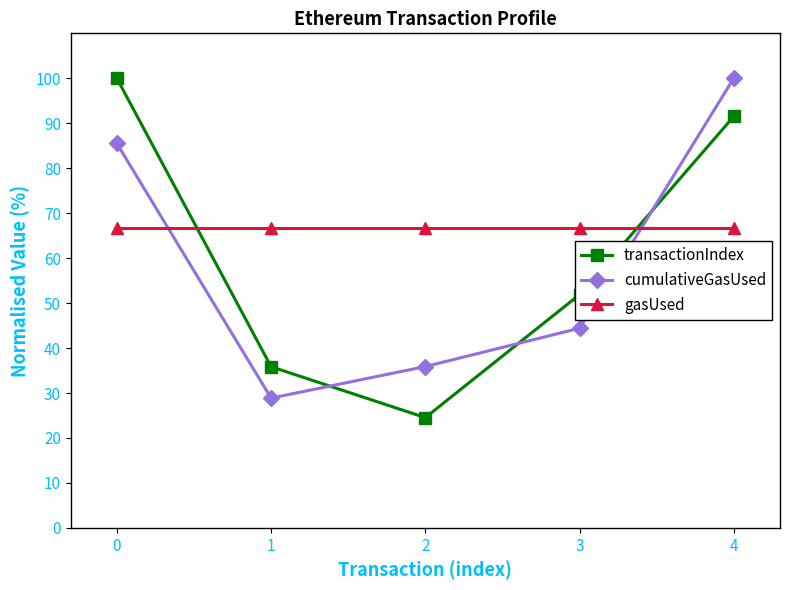

Reading left to right, extract all data points from this chart.

transactionIndex: 100.0	35.8	24.5	51.9	91.5
cumulativeGasUsed: 85.5	28.9	35.9	44.4	100.0
gasUsed: 66.7	66.7	66.7	66.7	66.7